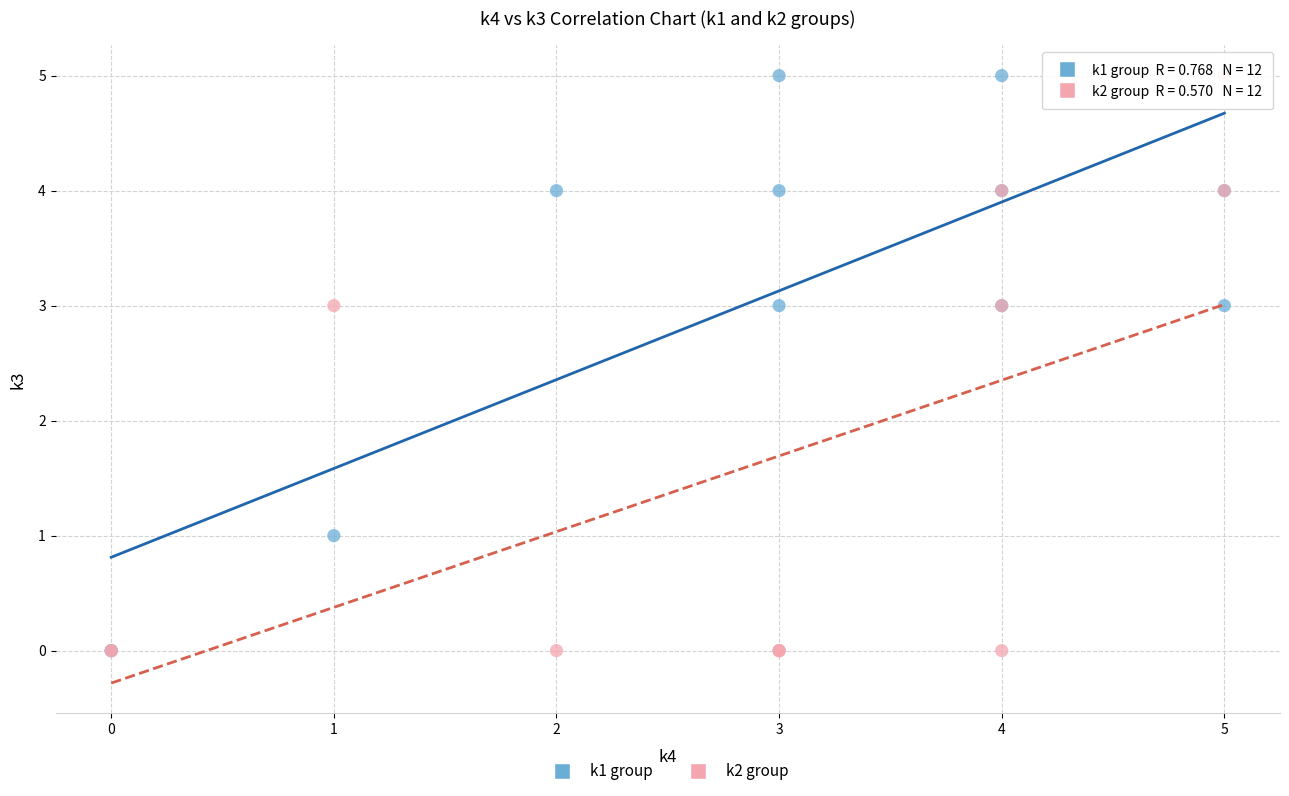

What are all the series names shown in the legend?

k1 group, k2 group